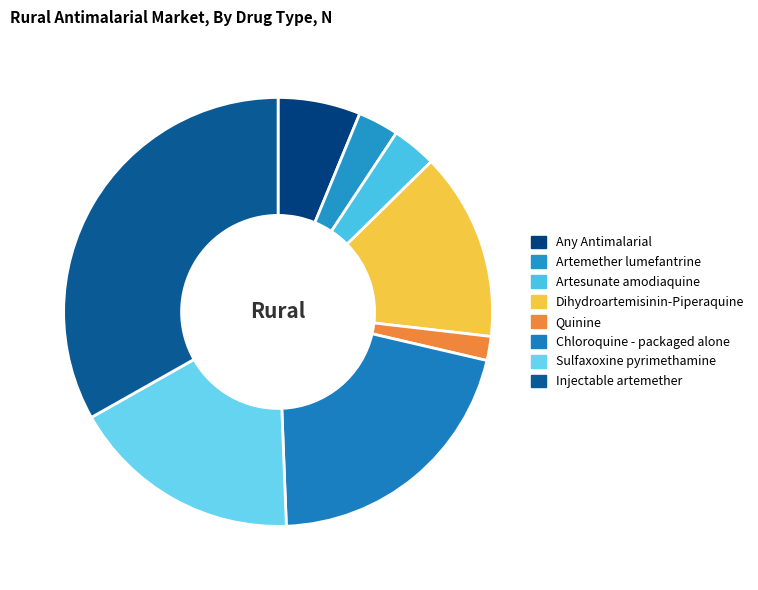

Which slice is the smallest?

Quinine